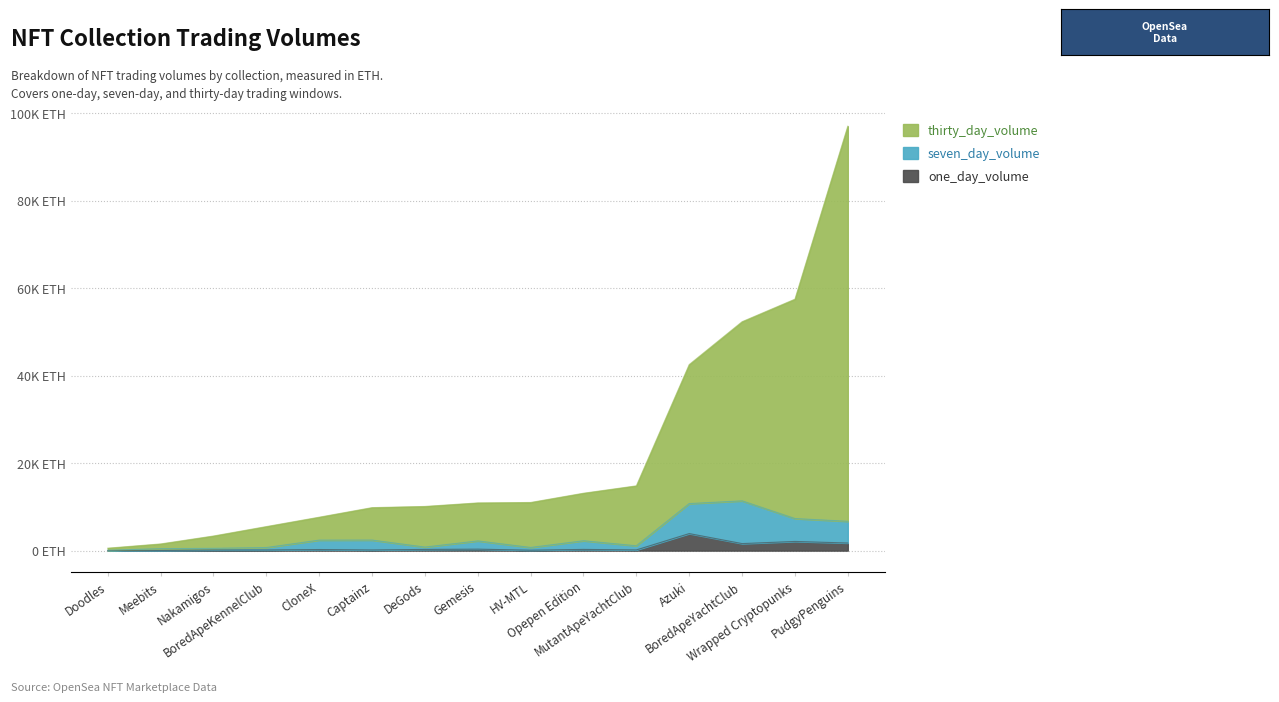

What are all the series names shown in the legend?

one_day_volume, seven_day_volume, thirty_day_volume